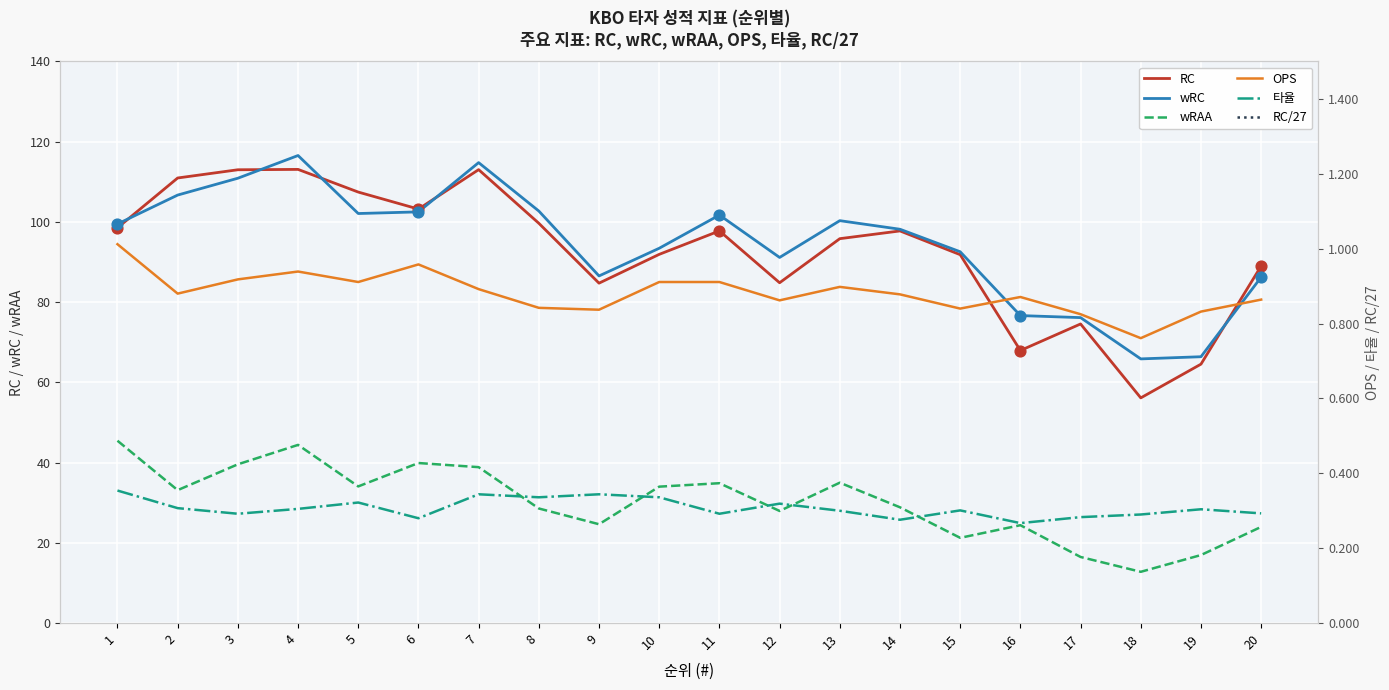

Which series has the largest Y range (max minus min)?

RC